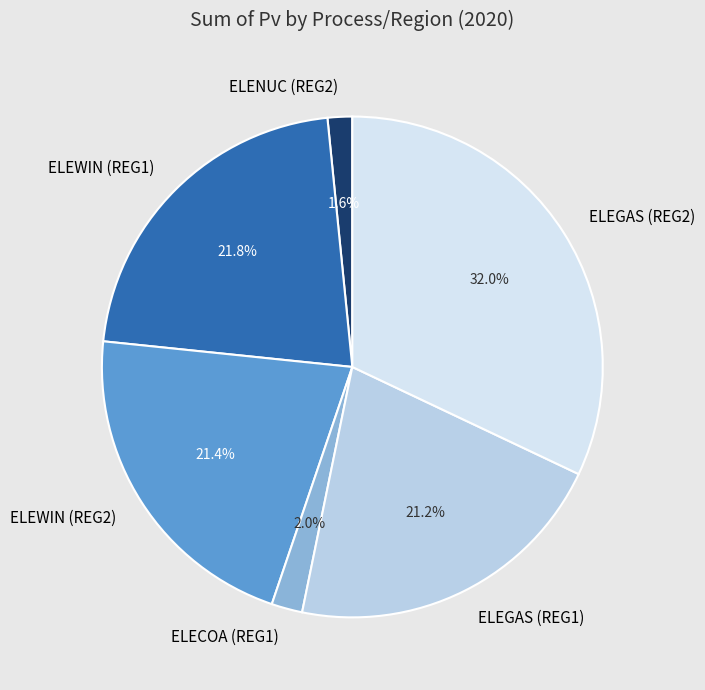

What is the largest slice in the pie chart?

ELEGAS (REG2)